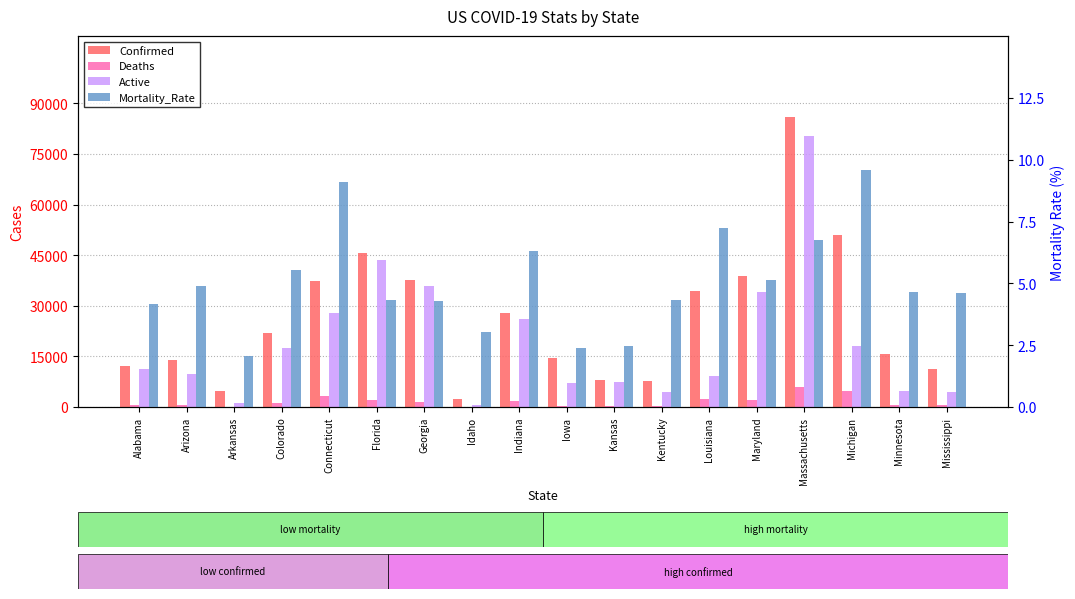

Which series has the largest range (max minus min)?

Confirmed